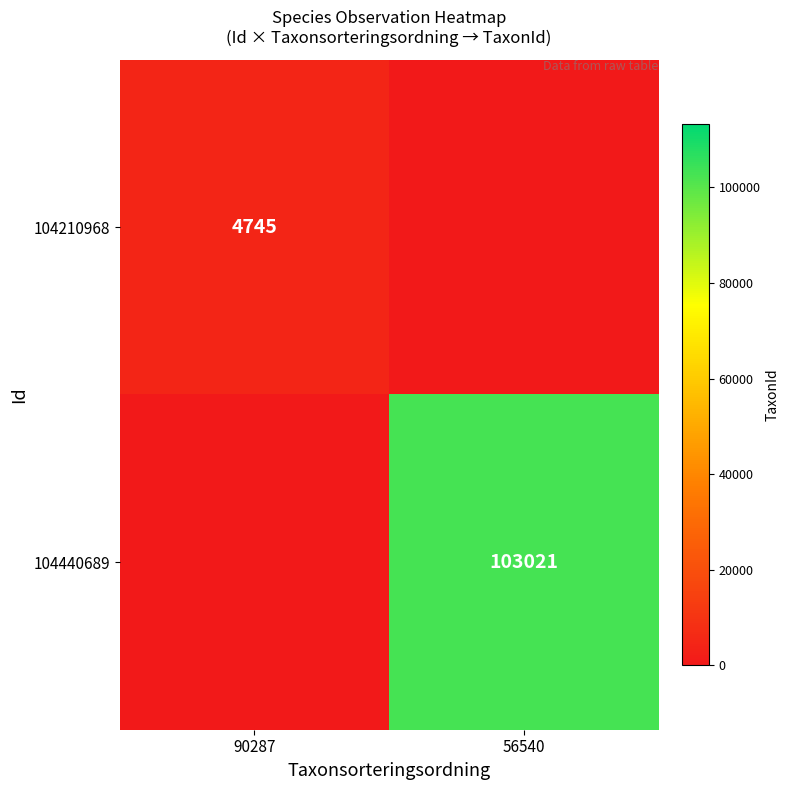

True or false: 104210968 has a value of 6333 at 90287.

False